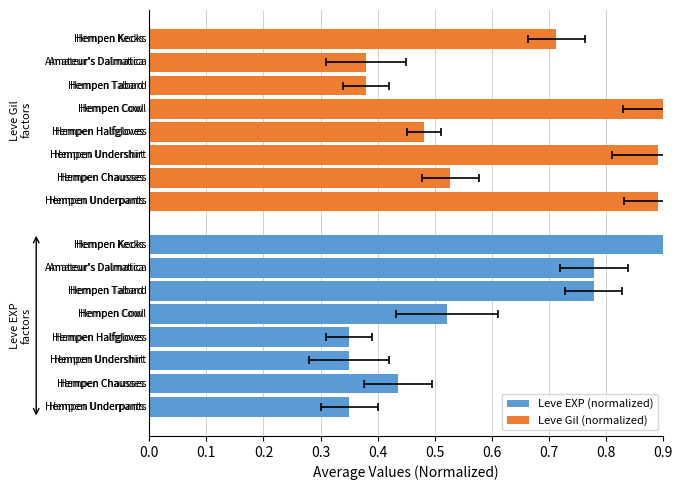

What is the value of the Leve Gil (normalized) bar at the 2nd from the left?

0.5